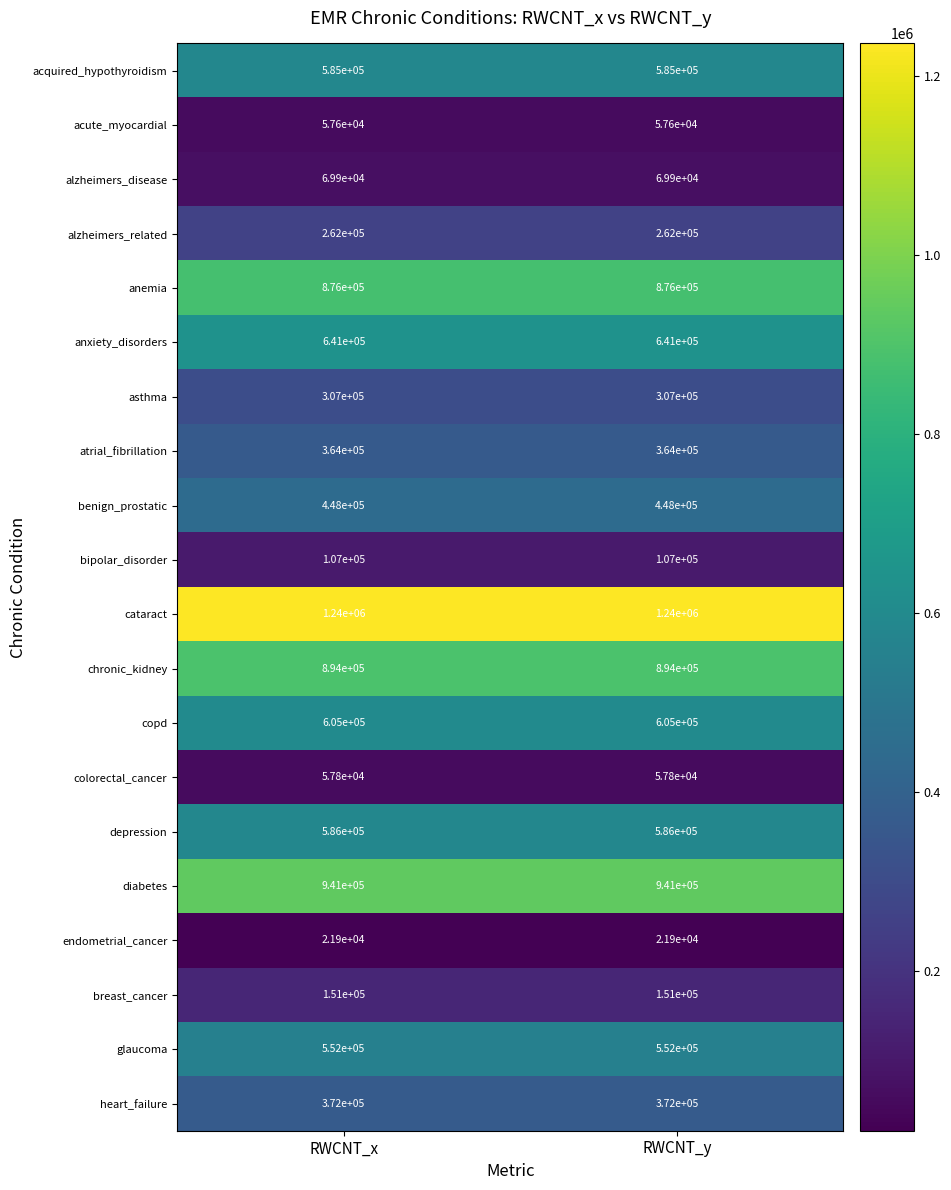

What is the maximum value for alzheimers_disease?

69900